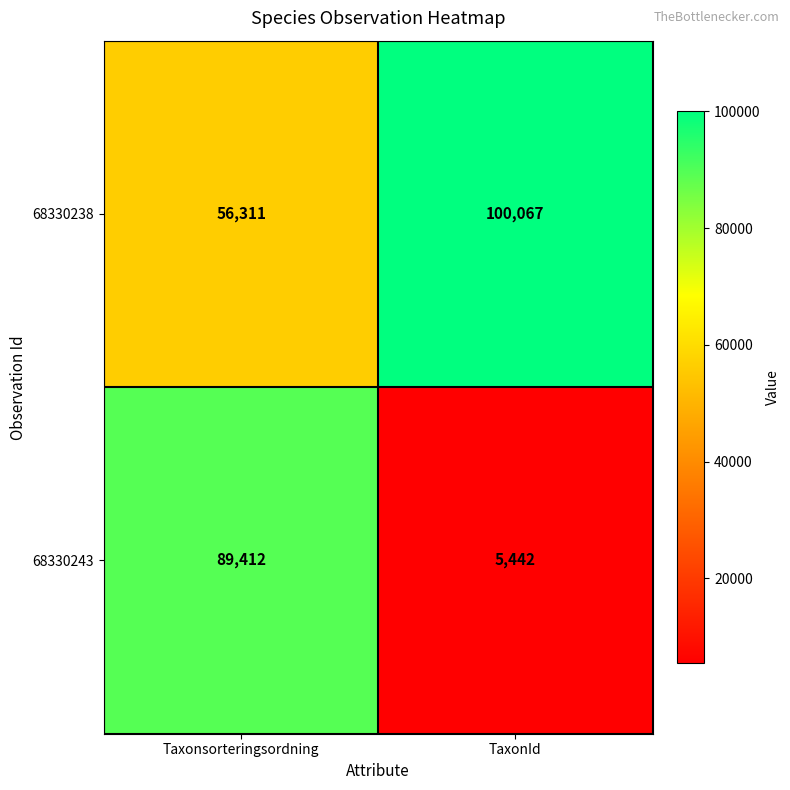

Reading left to right, list all the values displayed in this chart.

68330238: 56311	100067
68330243: 89412	5442